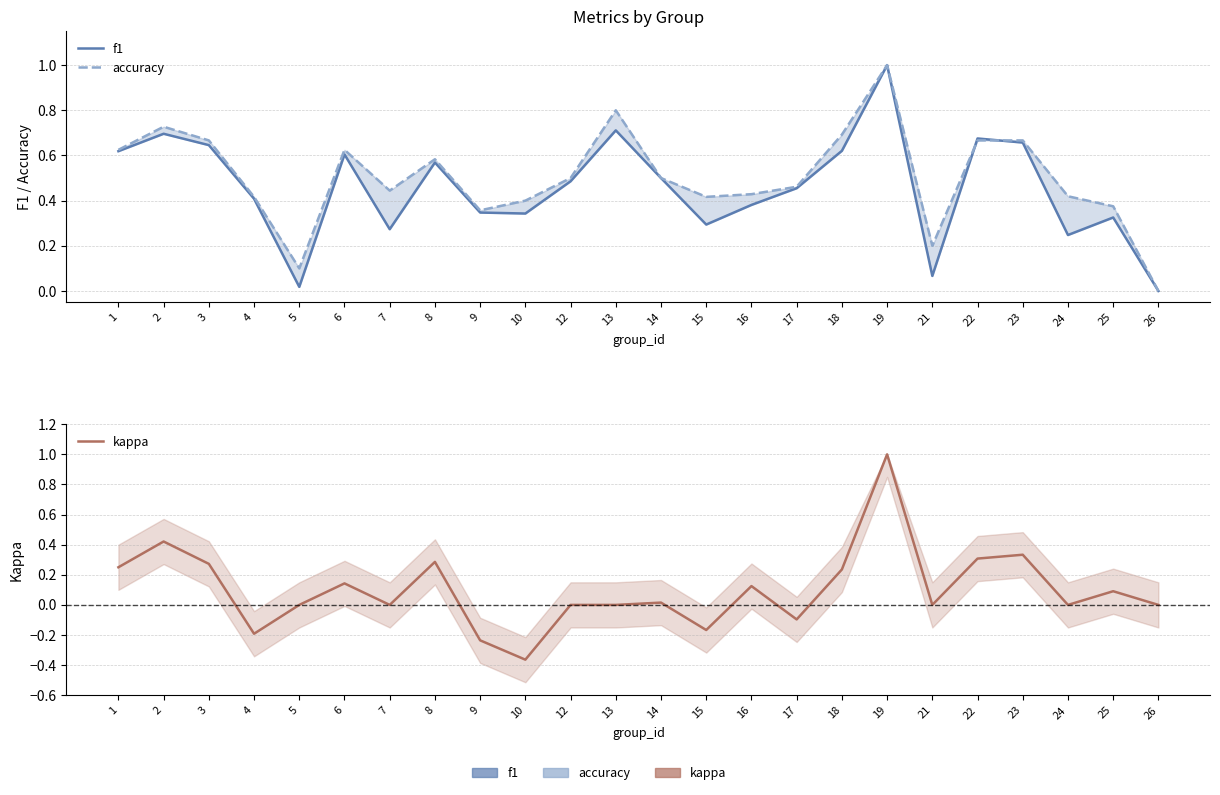

Which has a higher value, 2 or 9?

2